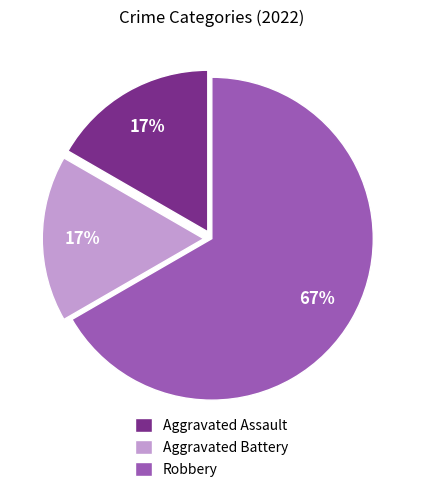

To the nearest percent, what percentage of the pie is Aggravated Assault?

17%